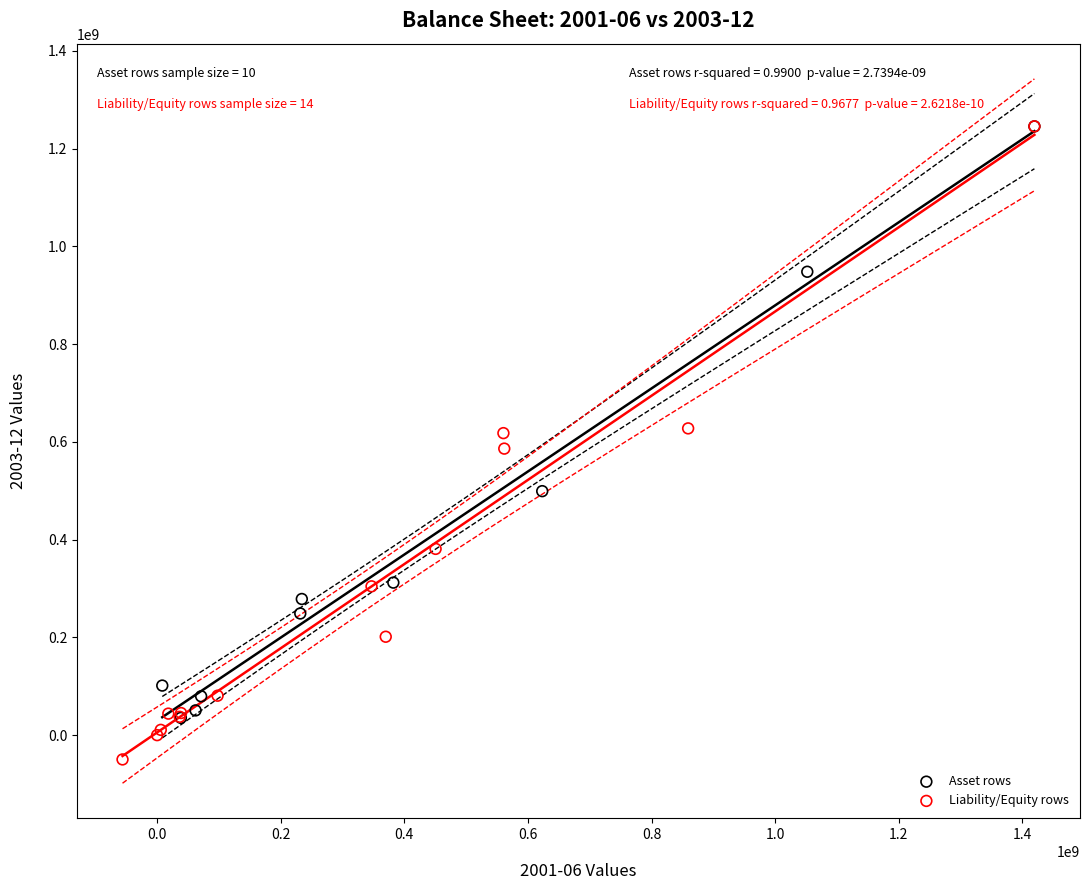

Which series has the widest spread of Y values?

Liability/Equity rows